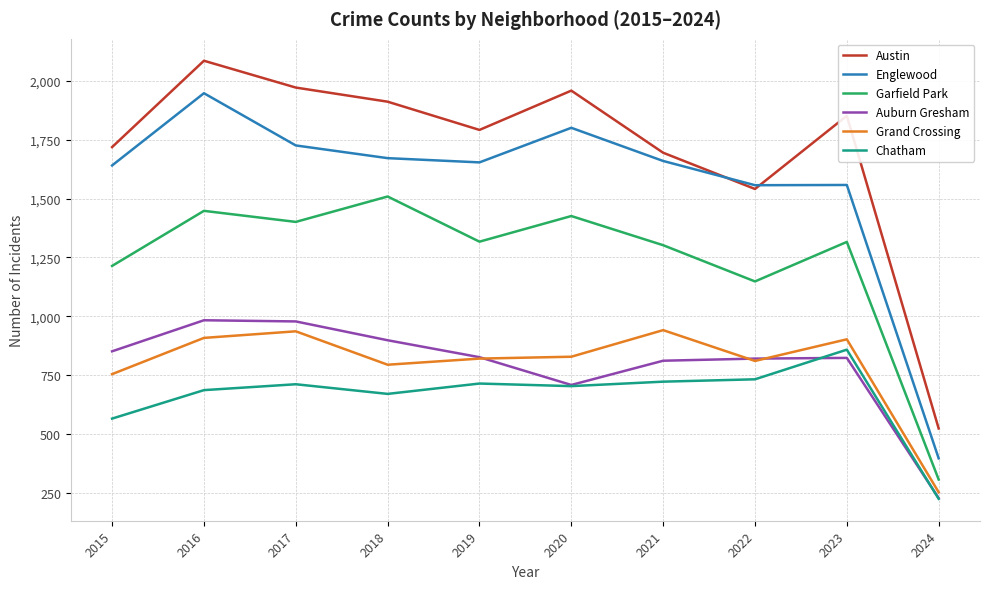

What is the lowest value of the Grand Crossing series?

252